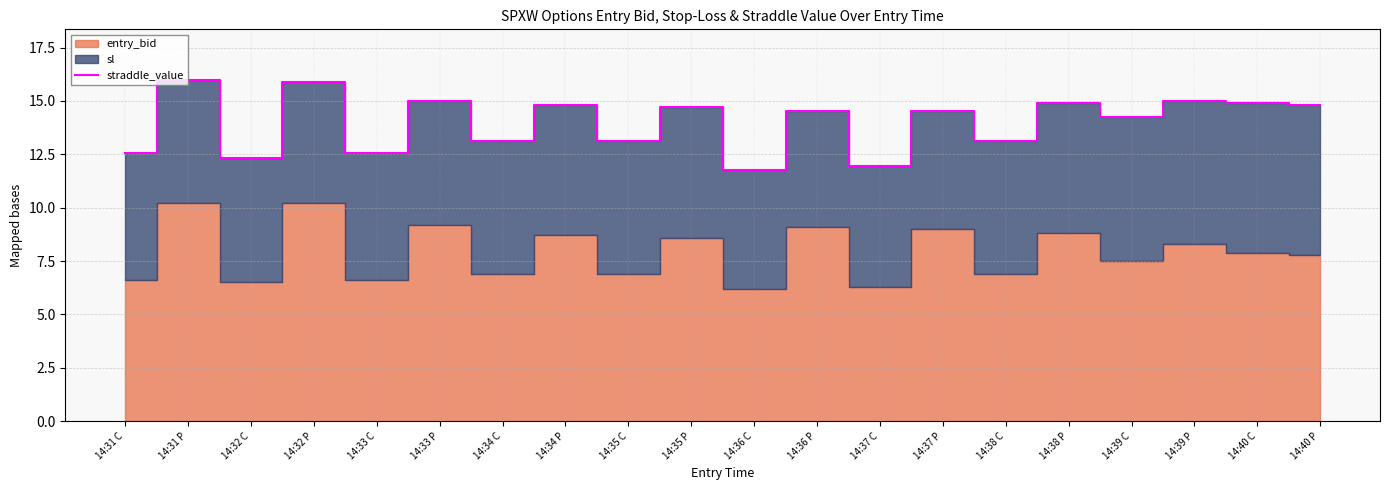

What is the label of the 5th point from the left?

14:33 C